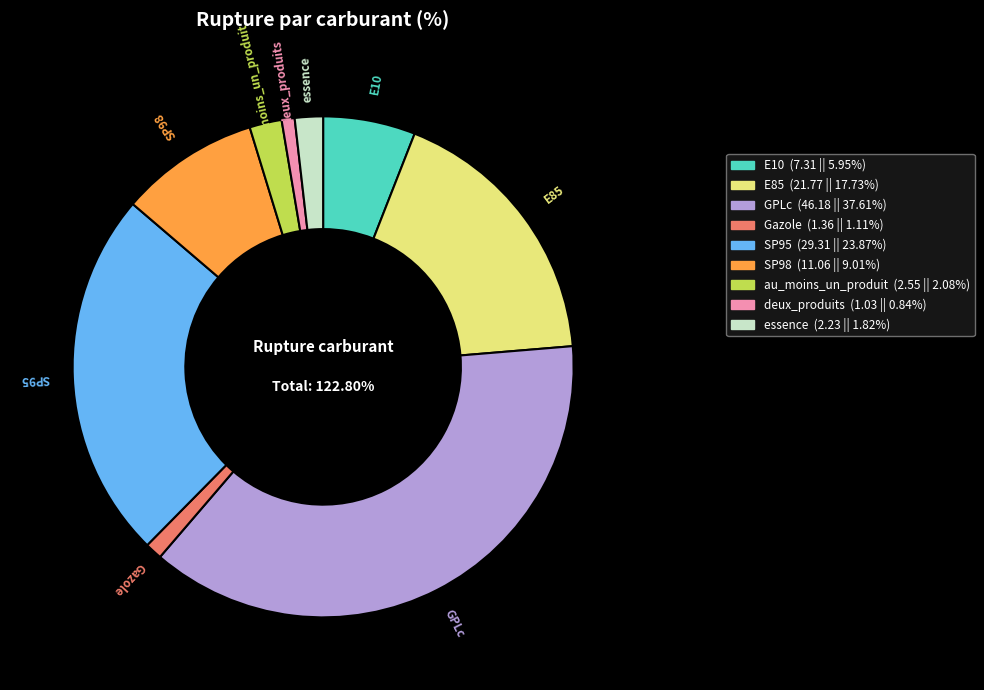

How many segments does this pie chart have?

9